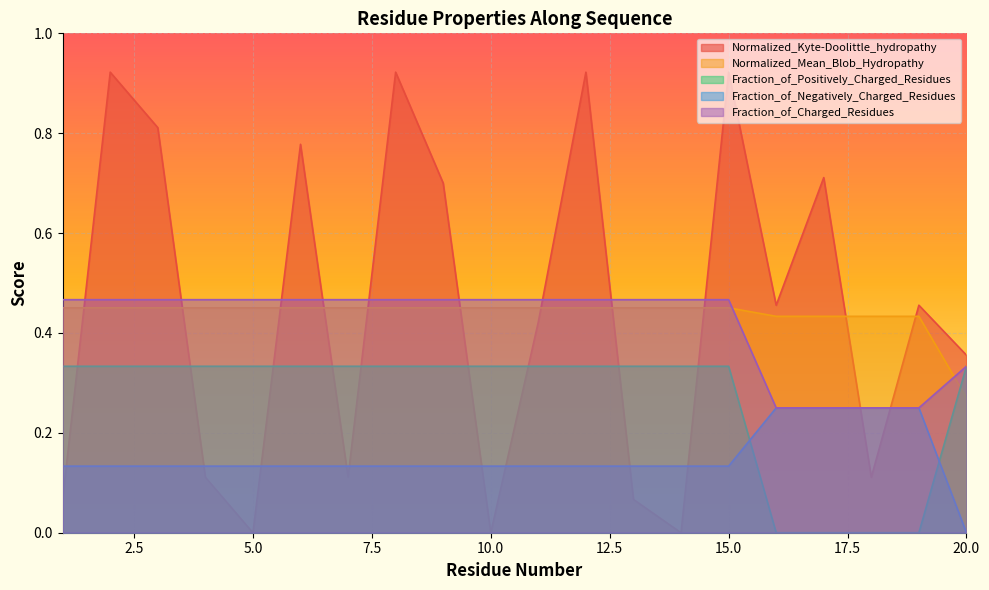

How many lines are shown in the chart?

5